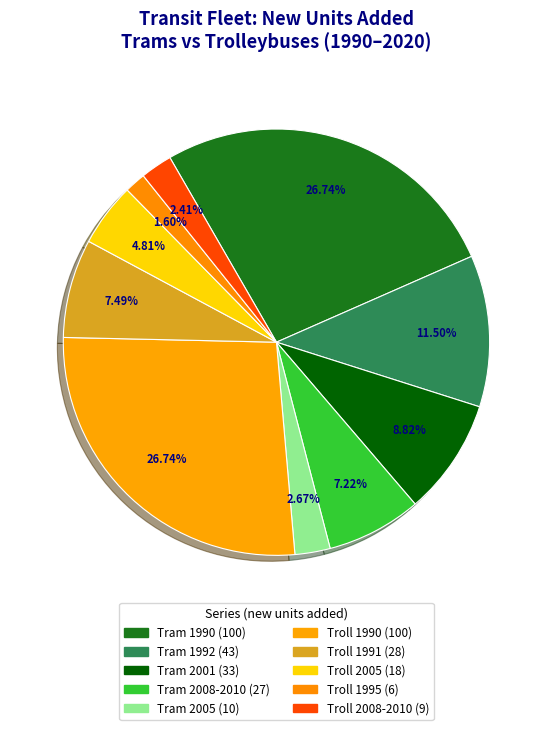

How many slices are in this pie chart?

10